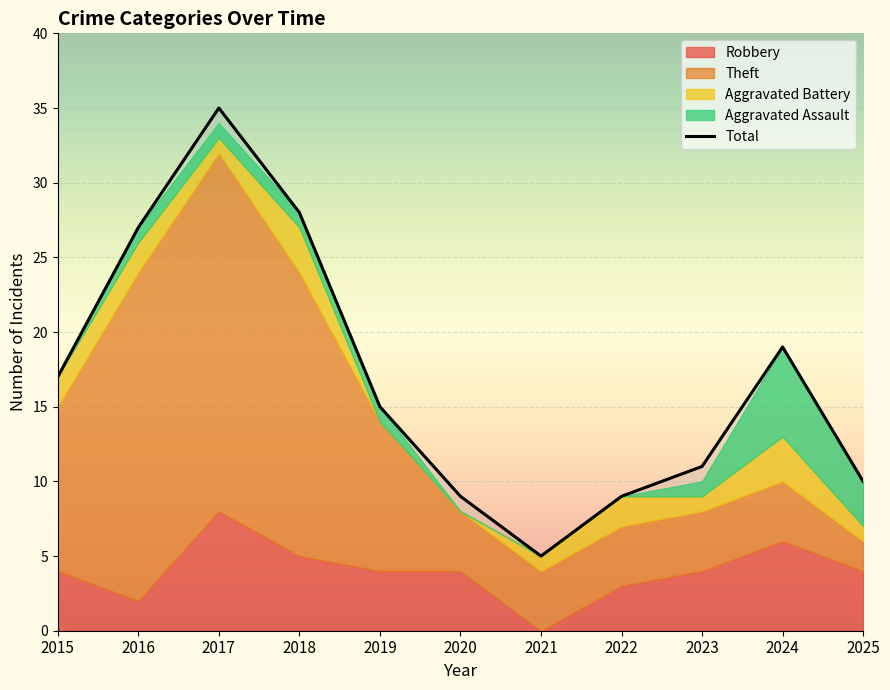

How many interior local peaks does the Aggravated Battery series have?

3